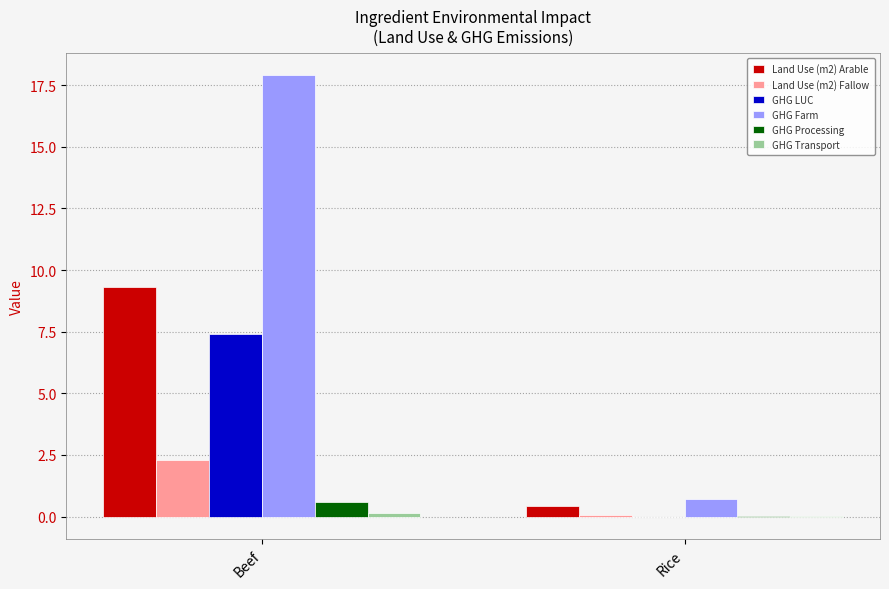

Between Beef and Rice, which series saw the biggest shift?

GHG Farm